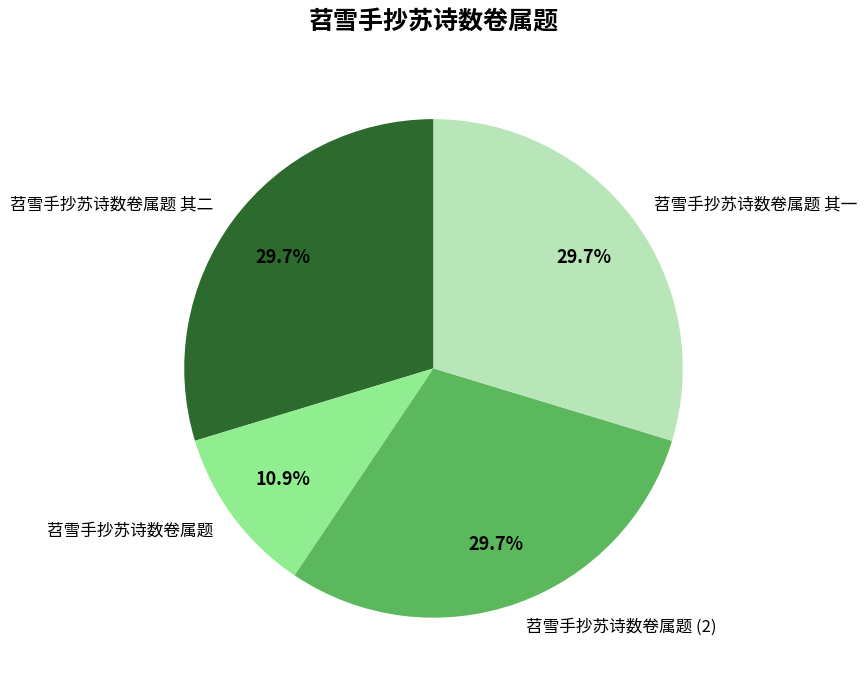

What is the smallest slice in the pie chart?

苕雪手抄苏诗数卷属题